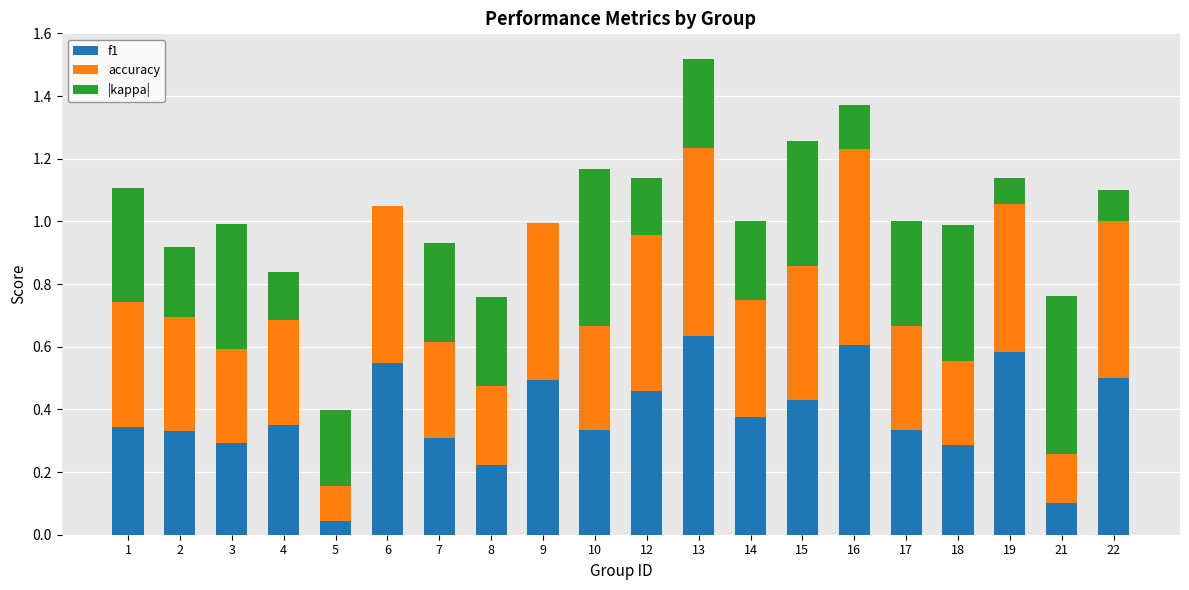

True or false: f1 has a value of 0.2 at 22.

False